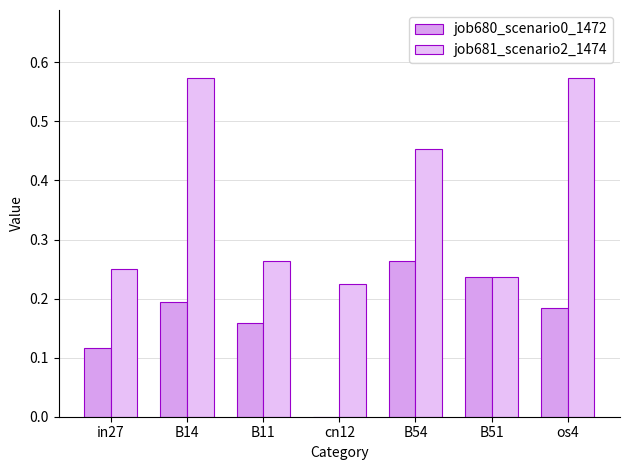

What is the spread (max minus min) of values at B54?

0.2